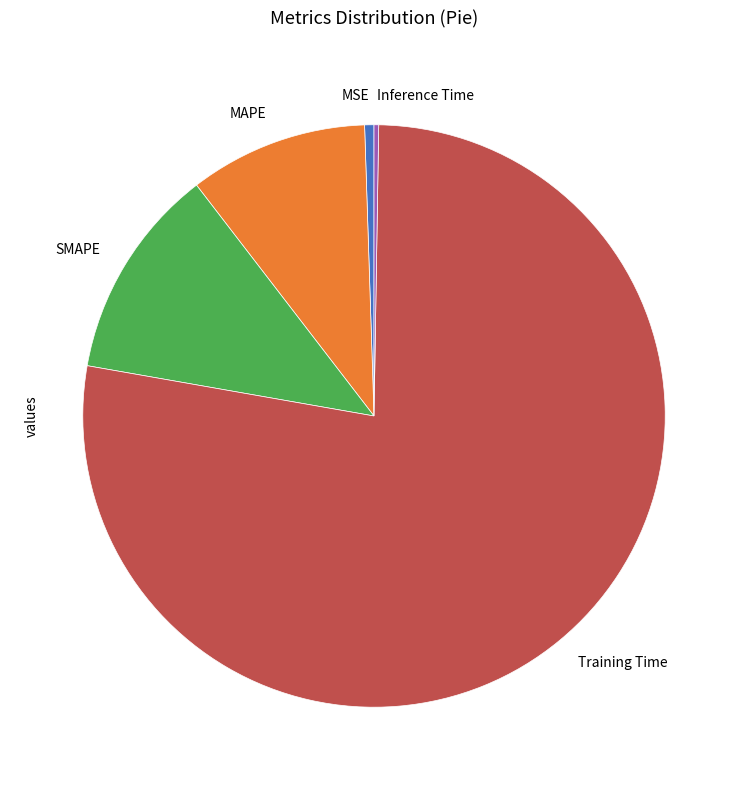

Combined, do MSE and SMAPE account for over 50%?

No